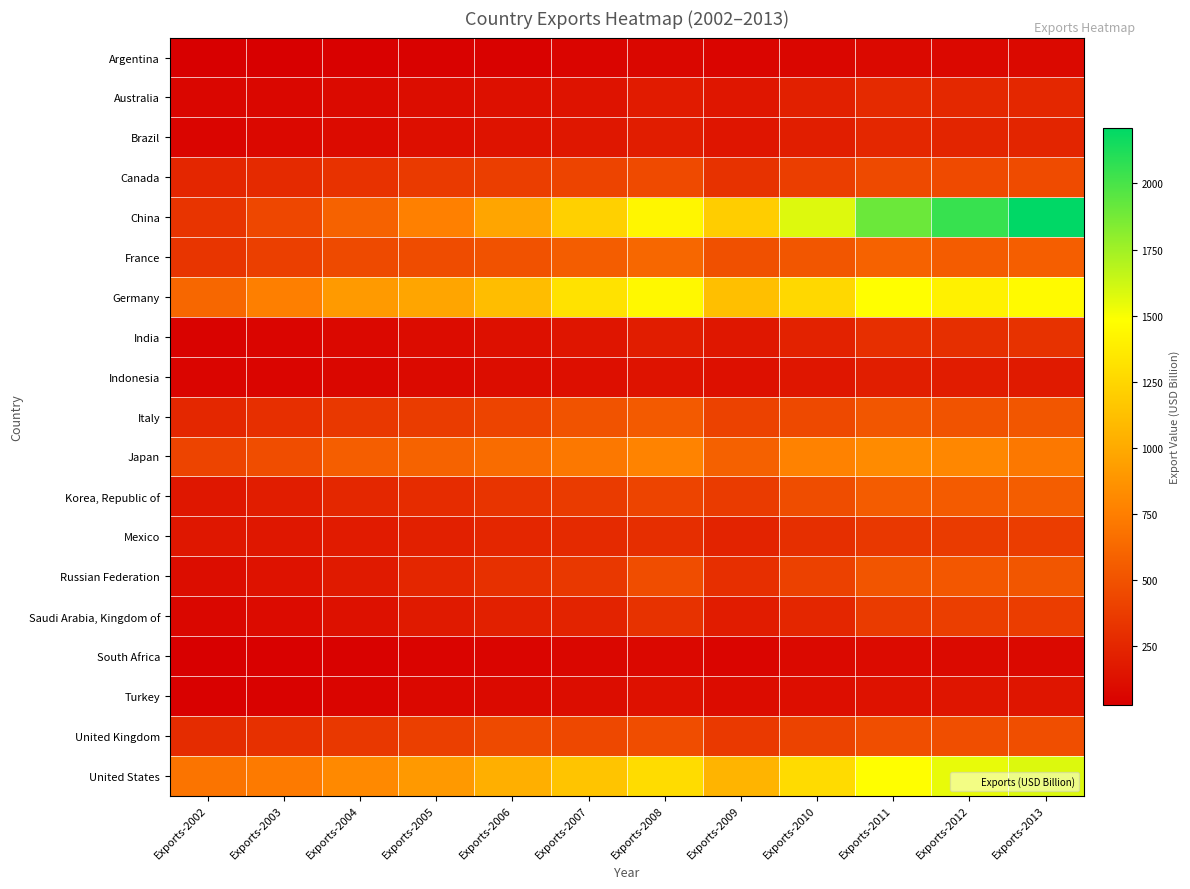

At which category does the chart reach its minimum across all series?

Exports-2002